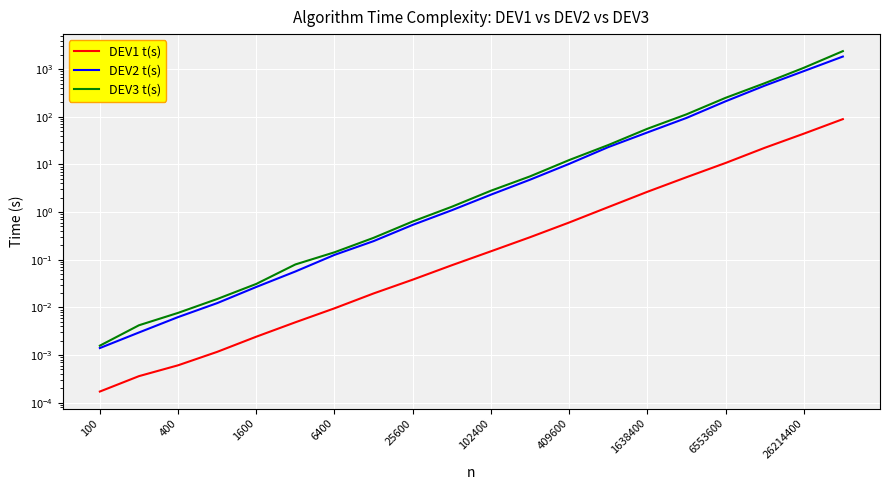

Rank the series by their maximum value, from highest to lowest.

DEV3 t(s), DEV2 t(s), DEV1 t(s)